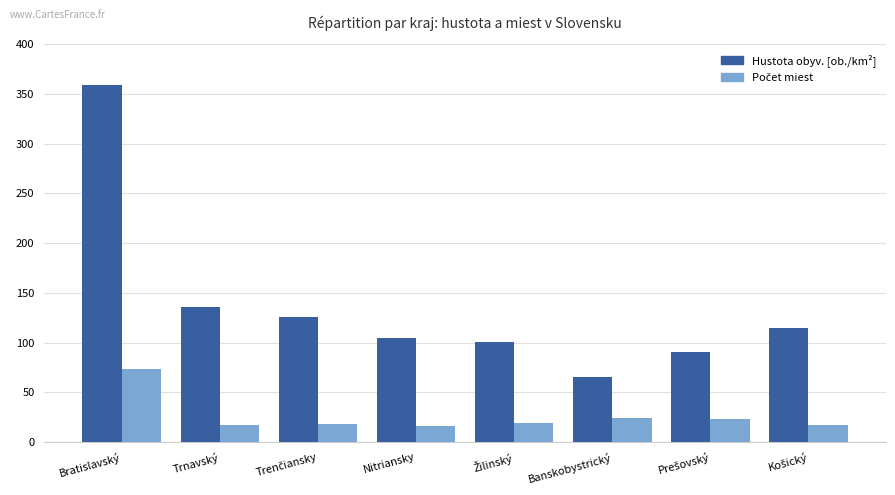

What is the total value across all series at Trnavský?

153